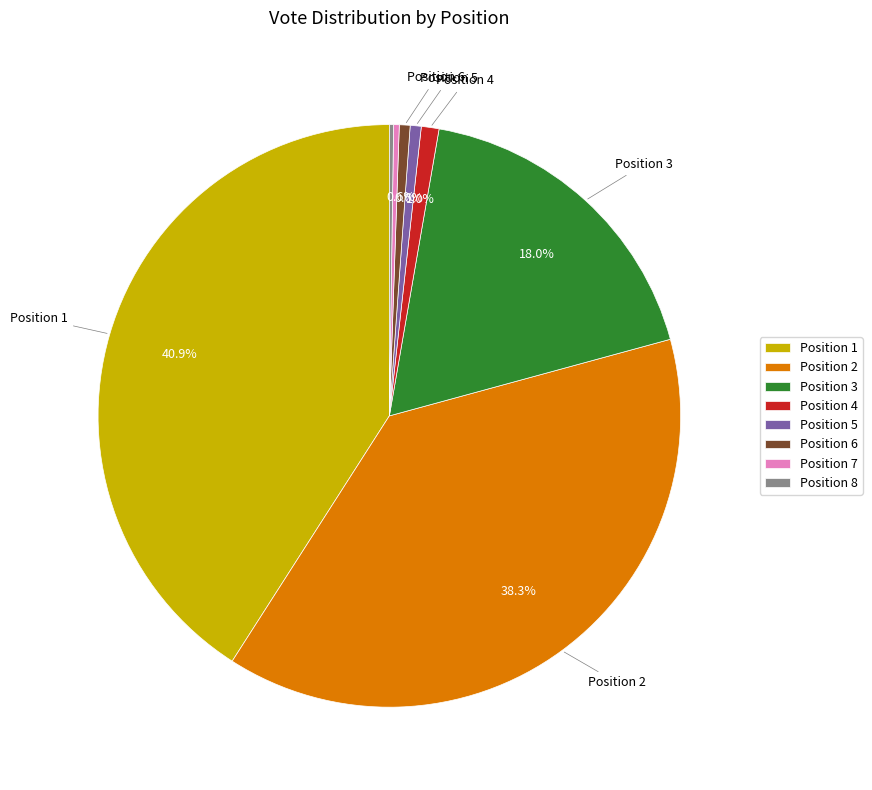

To the nearest percent, what is the average slice percentage?

12%